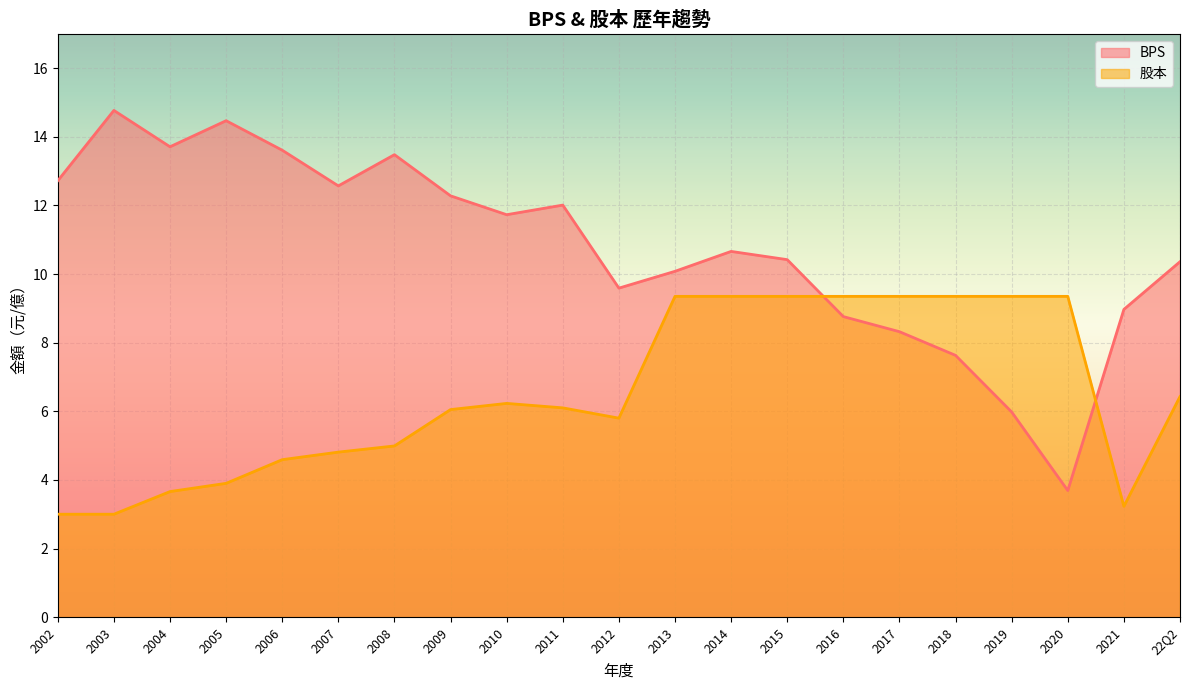

Where is BPS nearest to the value 9?

2021